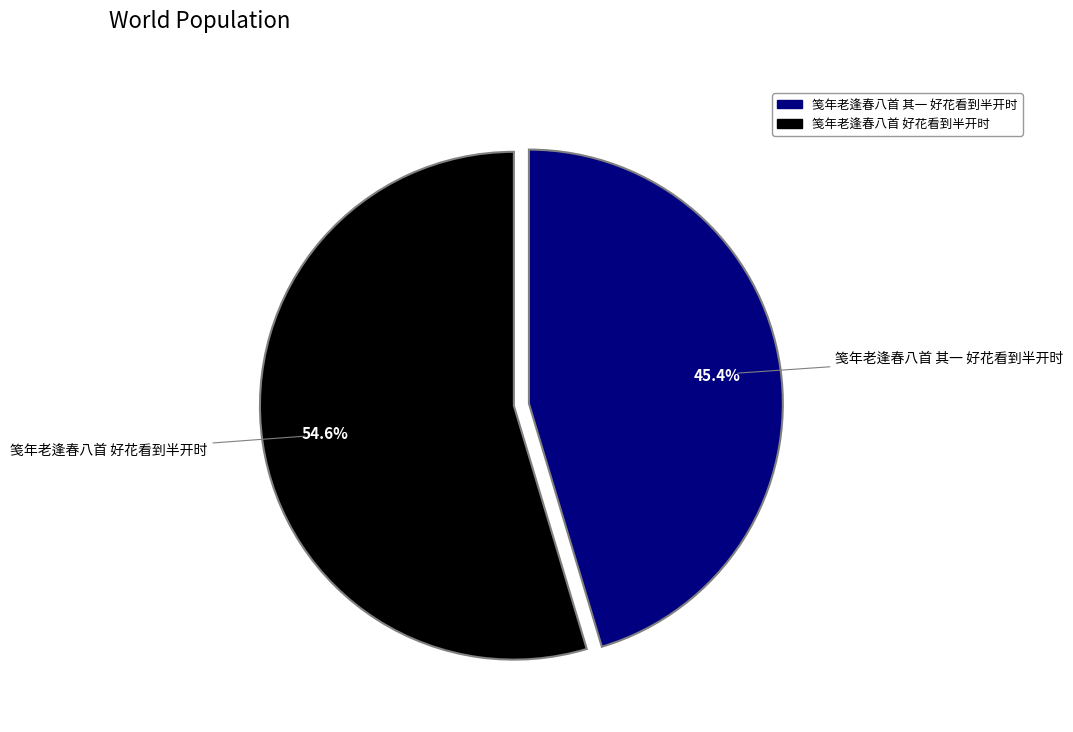

What percentage is the 笺年老逢春八首 好花看到半开时 slice, to the nearest percent?

55%